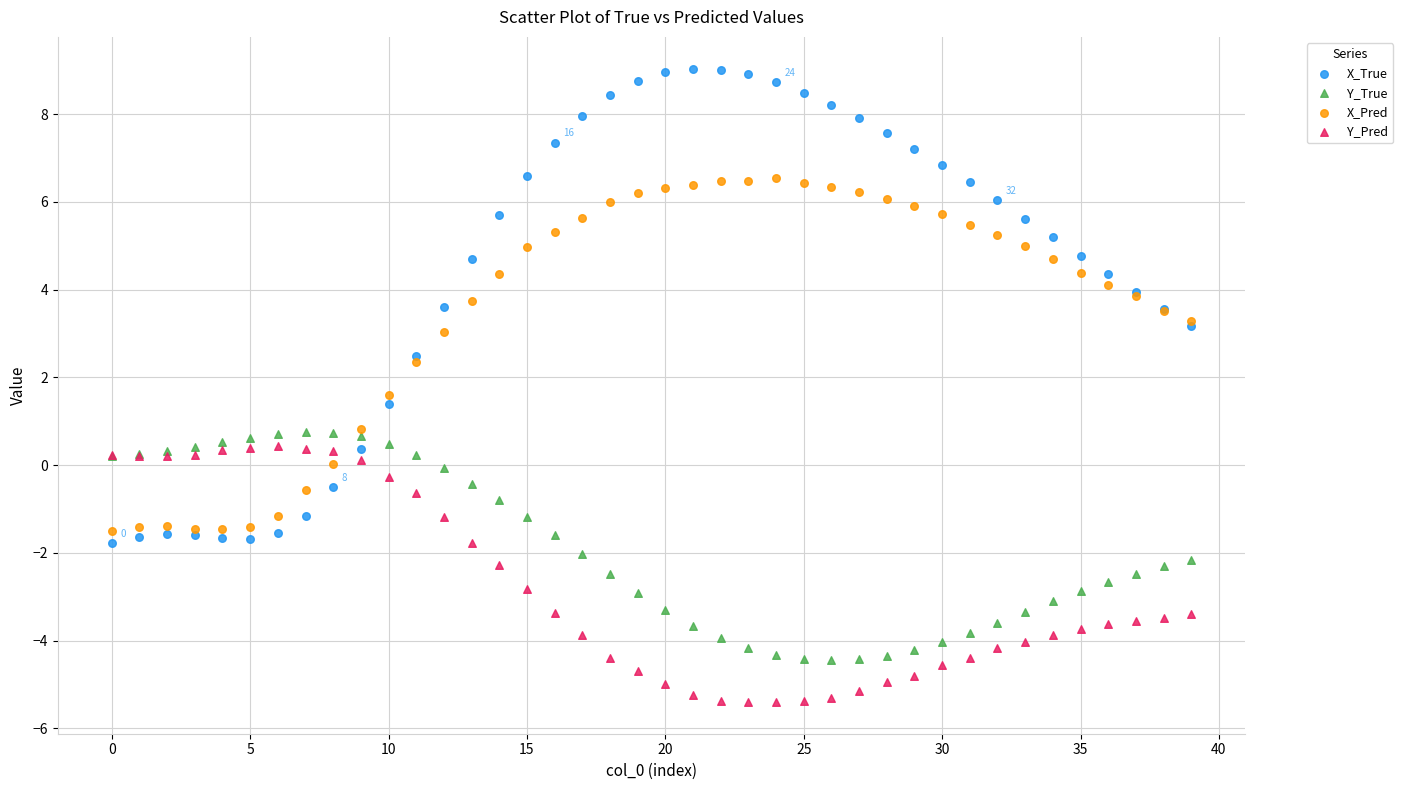

What are all the series names shown in the legend?

X_True, Y_True, X_Pred, Y_Pred